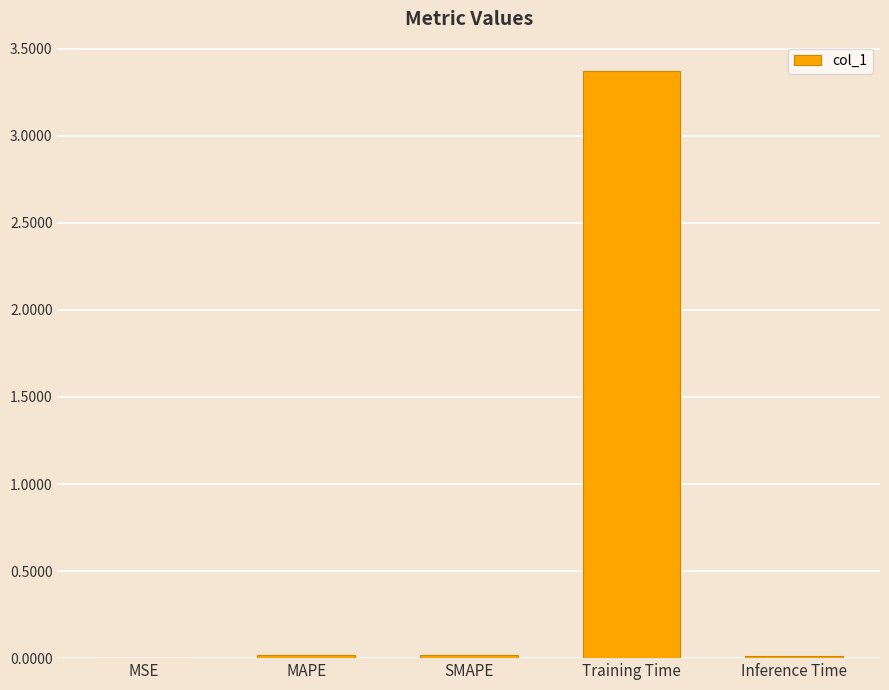

What value does the data have at Training Time?

3.4